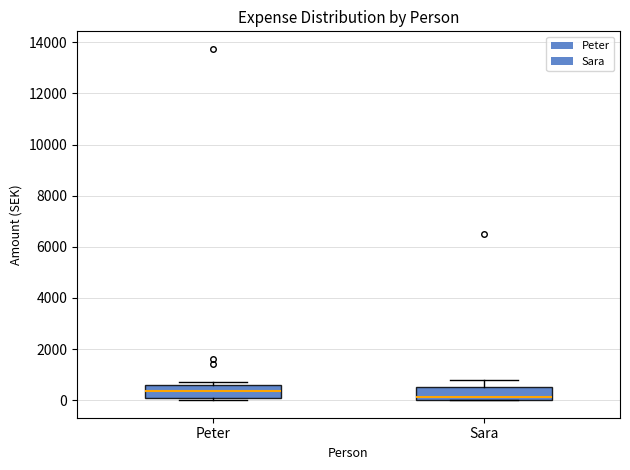

Reading left to right, read every box against the y-axis: the position of its median line, the range the box covers, and the ends of its whiskers. The values are not printed on the chart, so give them approximately, as read against the axis.

Peter: median 400, box 0 to 600, whiskers 0 (just below the box's lower edge) to 800
Sara: median 200, box 0 to 600, whiskers 0 to 800